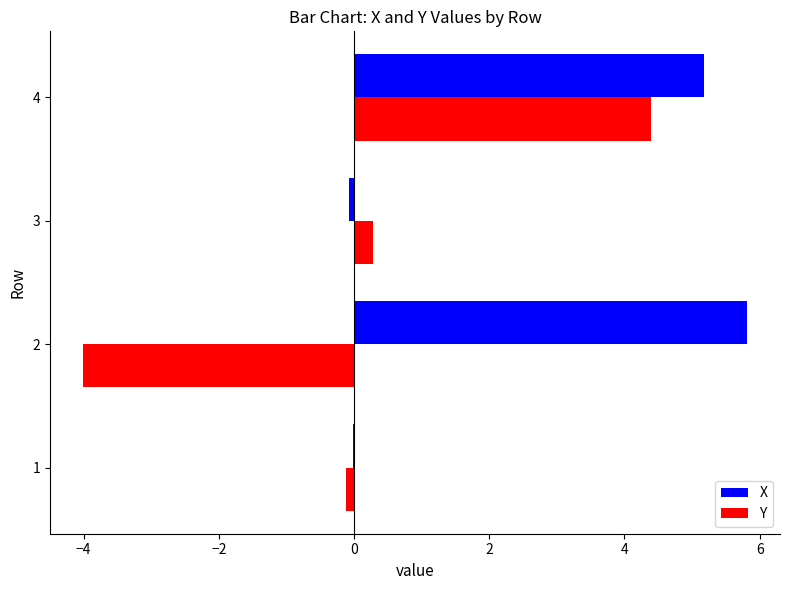

Count the number of categories in the chart.

4